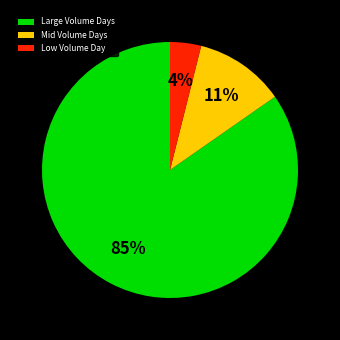

How many slices are in this pie chart?

3